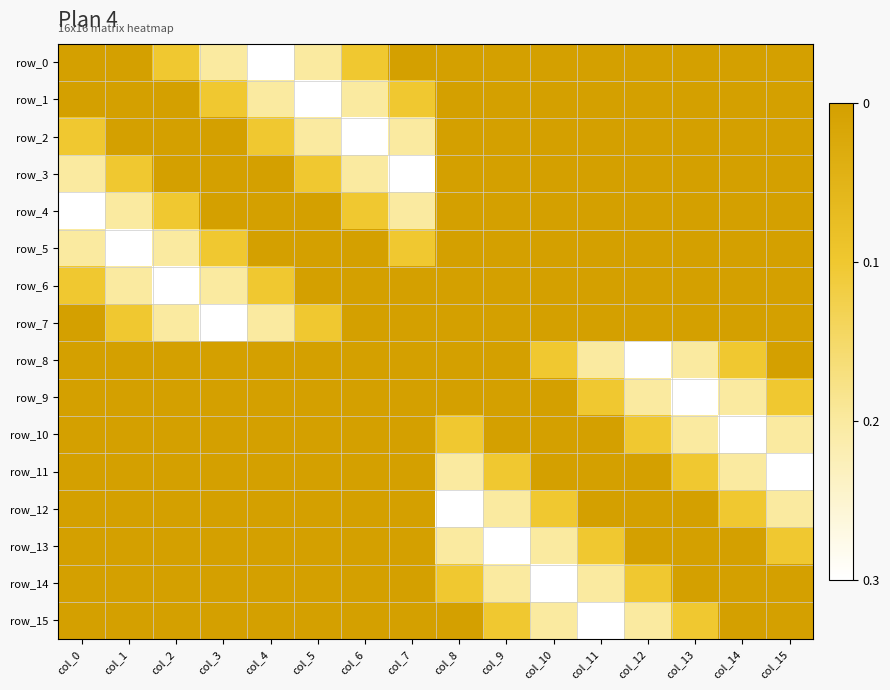

List the series in order of their peak value, lowest first.

row_0, row_1, row_2, row_3, row_4, row_5, row_6, row_7, row_8, row_9, row_10, row_11, row_12, row_13, row_14, row_15